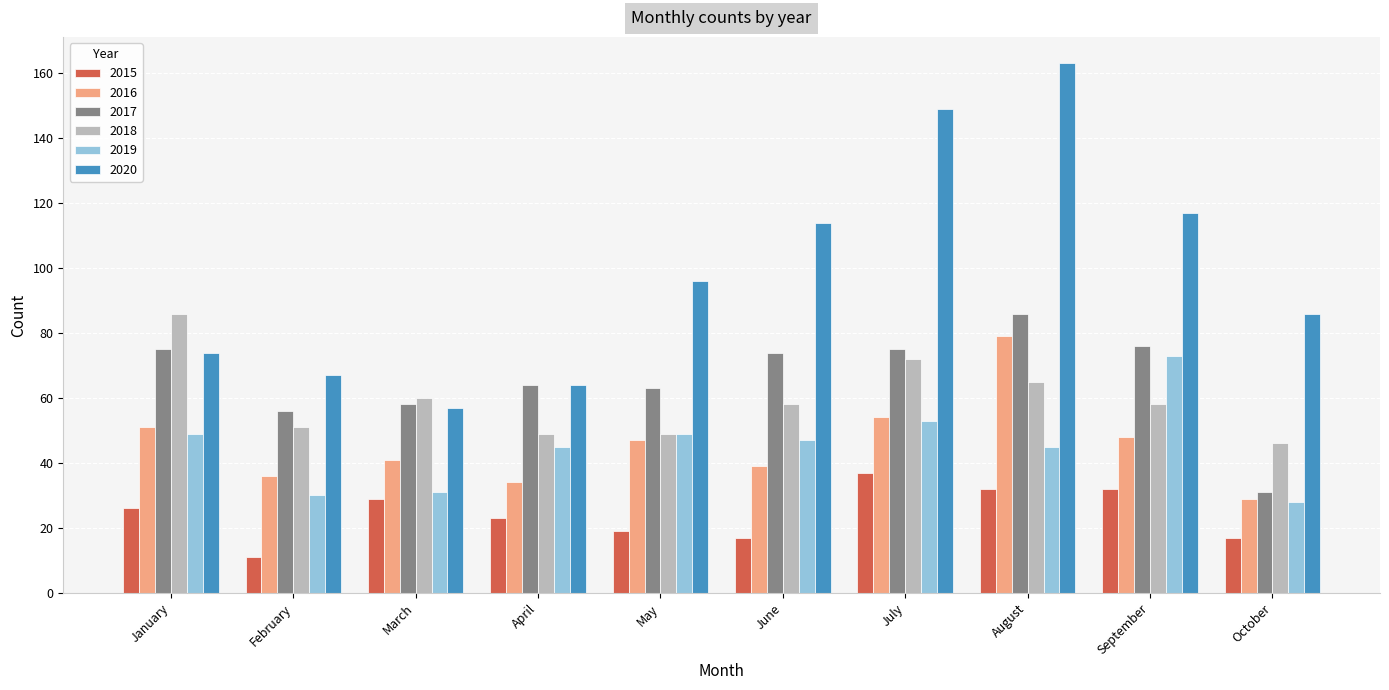

Where is 2020 nearest to the value 110?

June